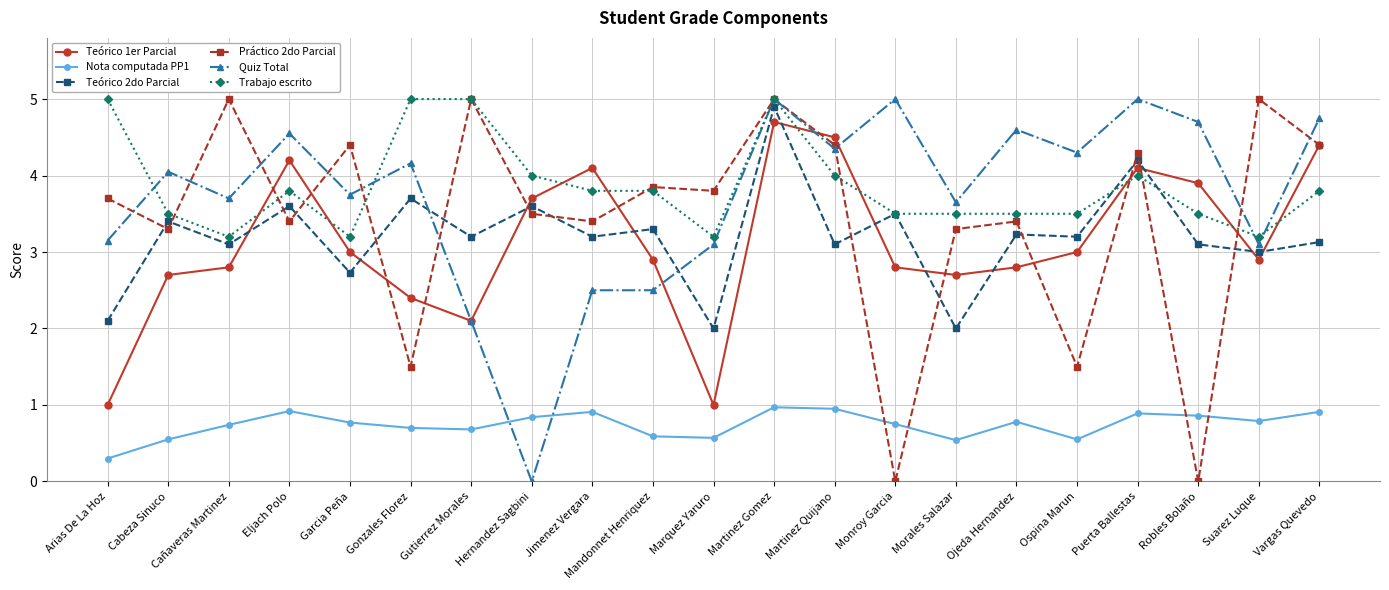

Where is the first local maximum for Teórico 2do Parcial?

Cabeza Sinuco